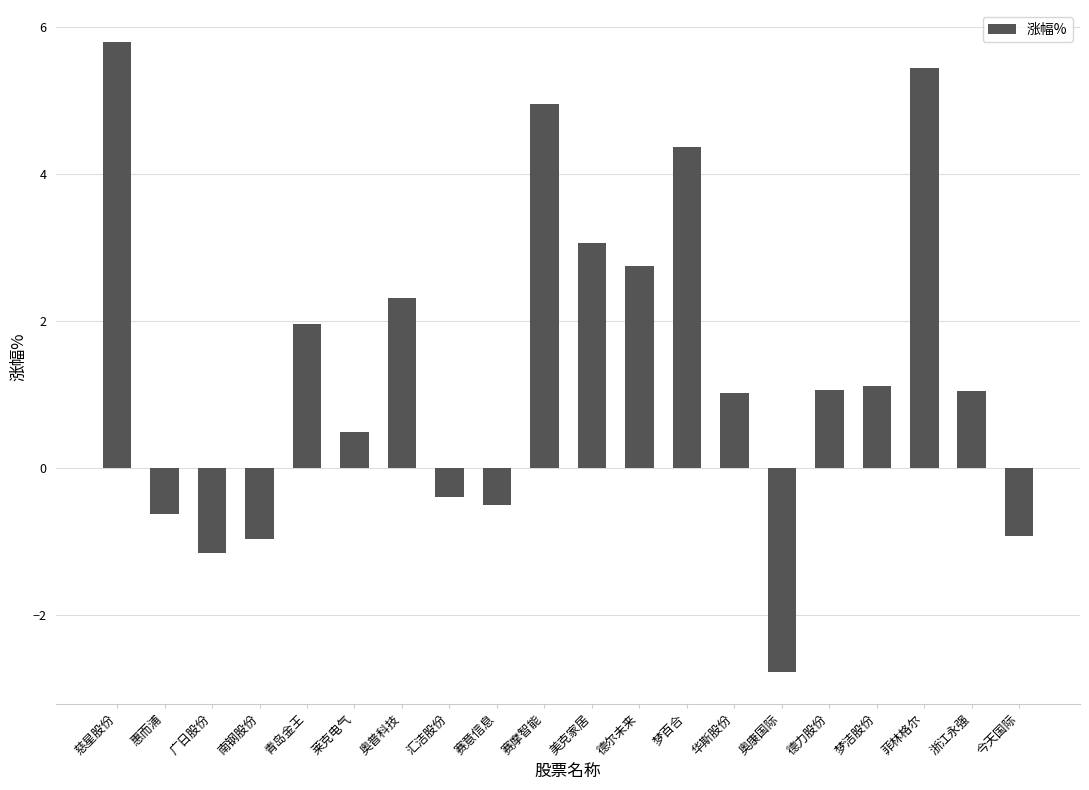

Is it true that the value at 莱克电气 is 0.5?

True